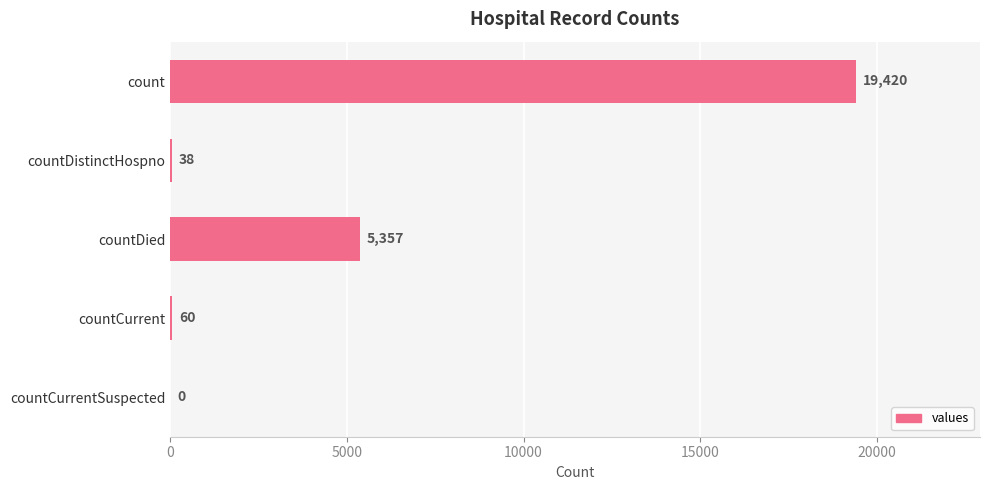

Between countDistinctHospno and countDied, which is larger?

countDied